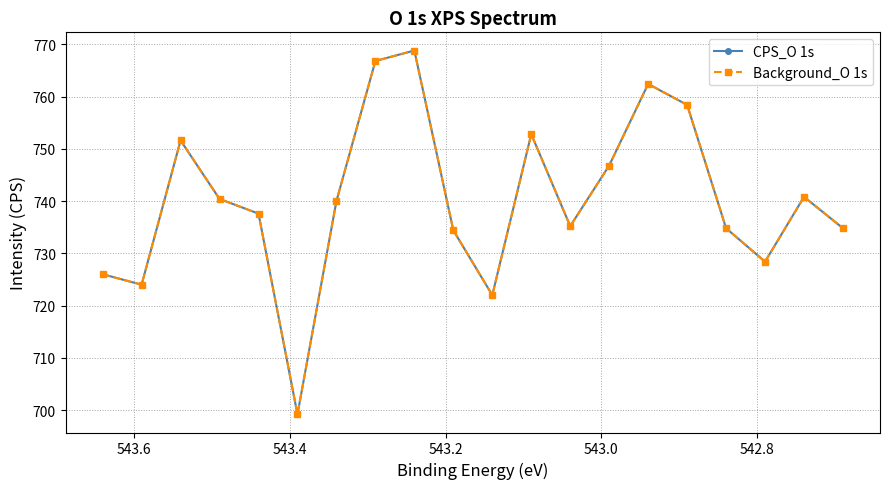

Reading left to right, list all the values displayed in this chart.

CPS_O 1s: 726.0	724.0	751.6	740.4	737.6	699.2	740.0	766.8	768.8	734.4	722.0	752.8	735.2	746.8	762.4	758.4	734.8	728.4	740.8	734.8
Background_O 1s: 726.0	724.0	751.6	740.4	737.6	699.2	740.0	766.8	768.8	734.4	722.0	752.8	735.2	746.8	762.4	758.4	734.8	728.4	740.8	734.8